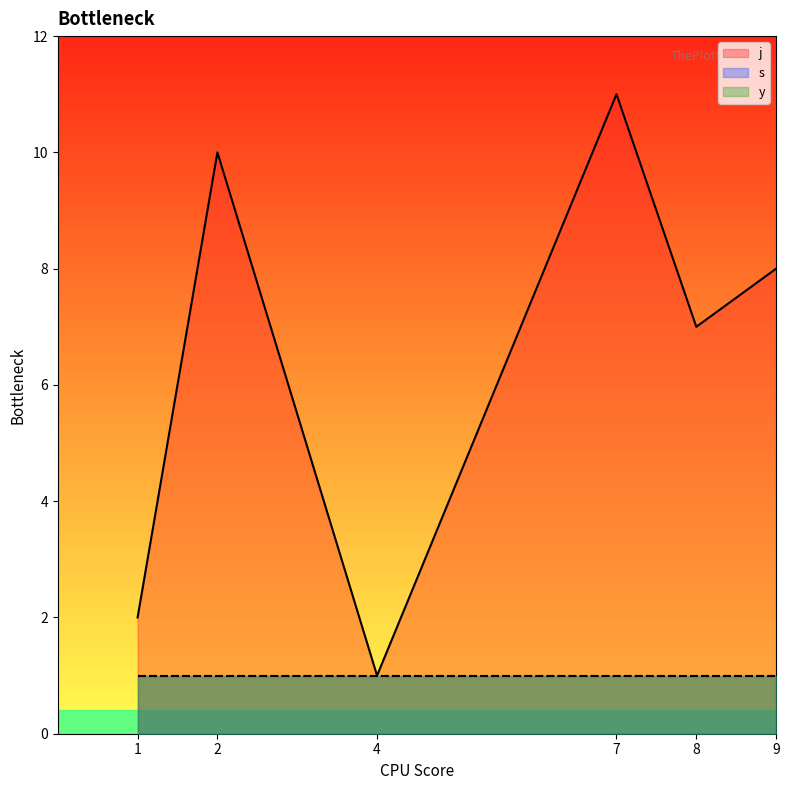

What is the total value across all series at 7?

13